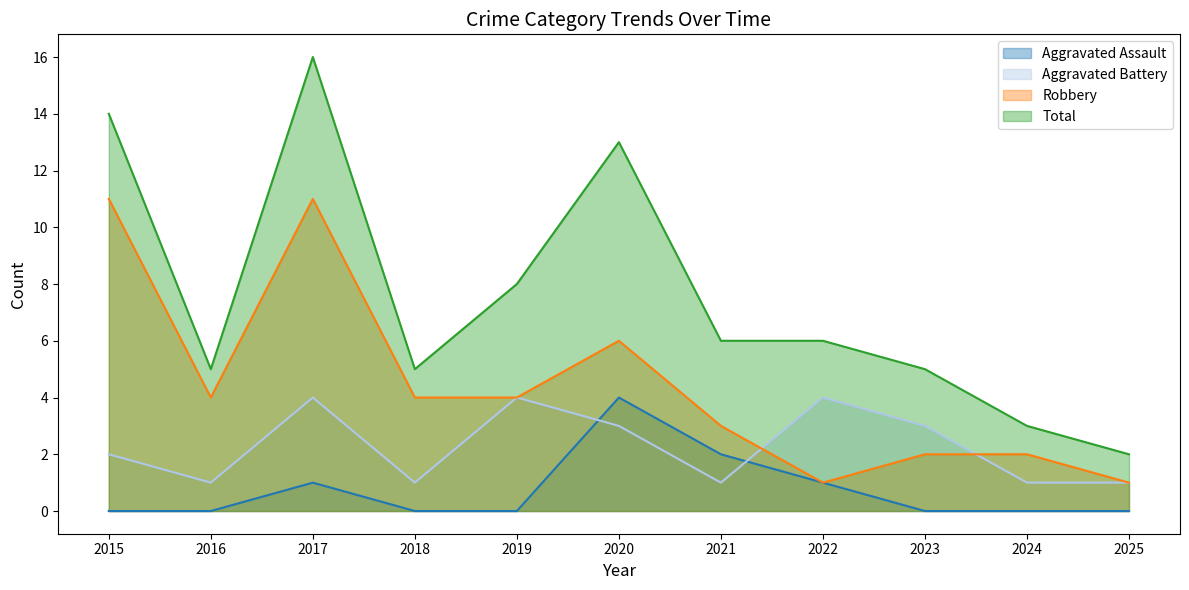

What is the average value of the Robbery series?

4